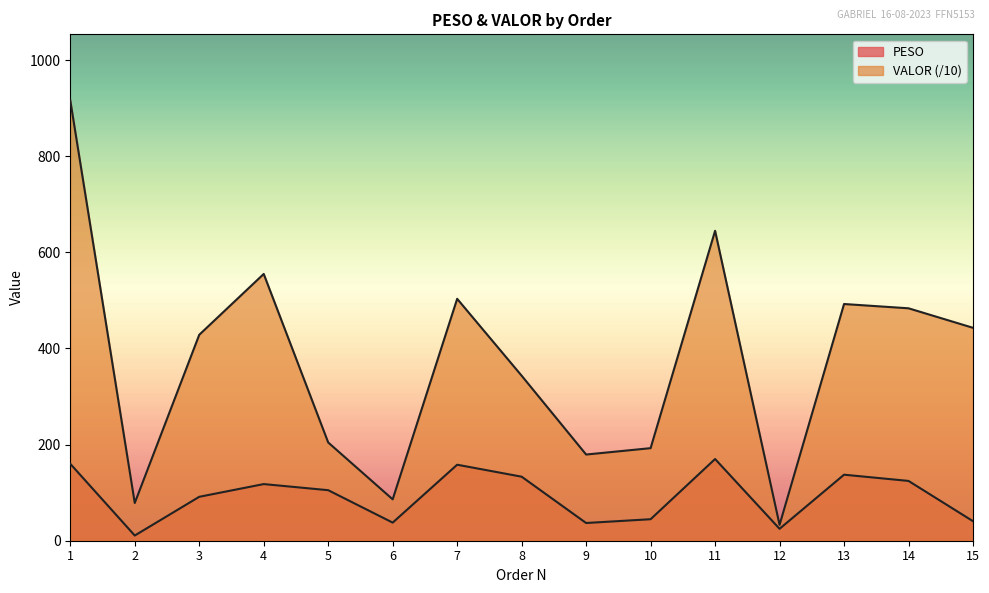

What is the sum of all VALOR values?

5585.0